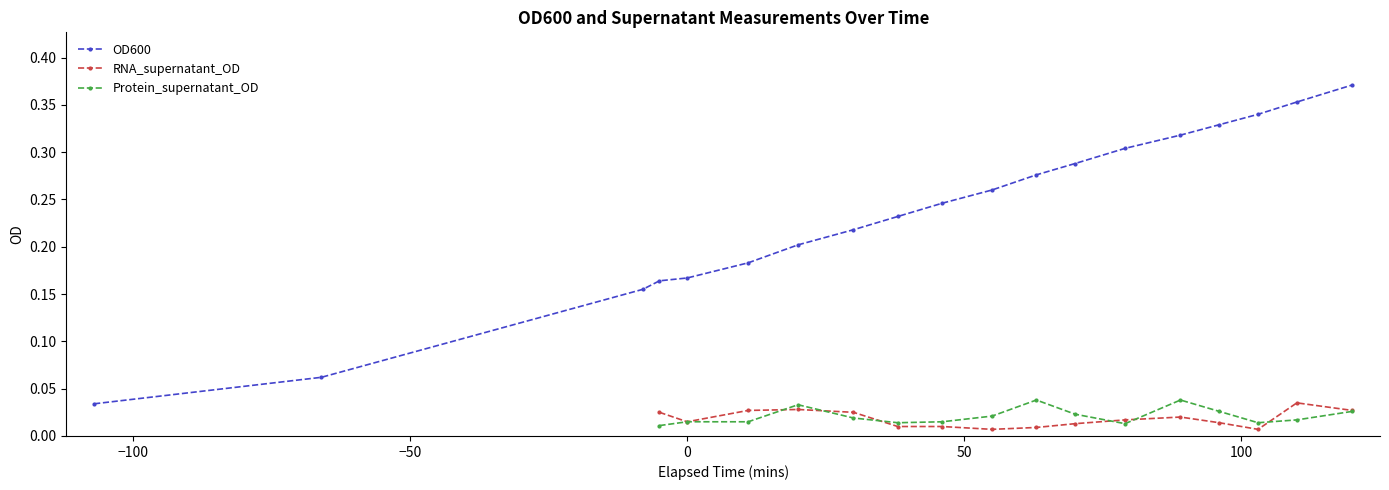

What is the value of the 6th point from the left?

0.2